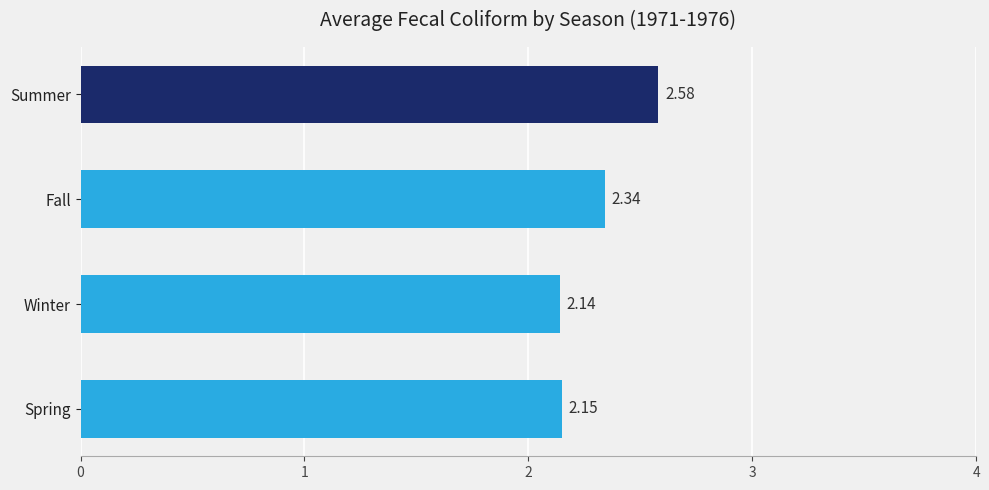

List the labels in order of value, largest first.

Summer, Fall, Spring, Winter